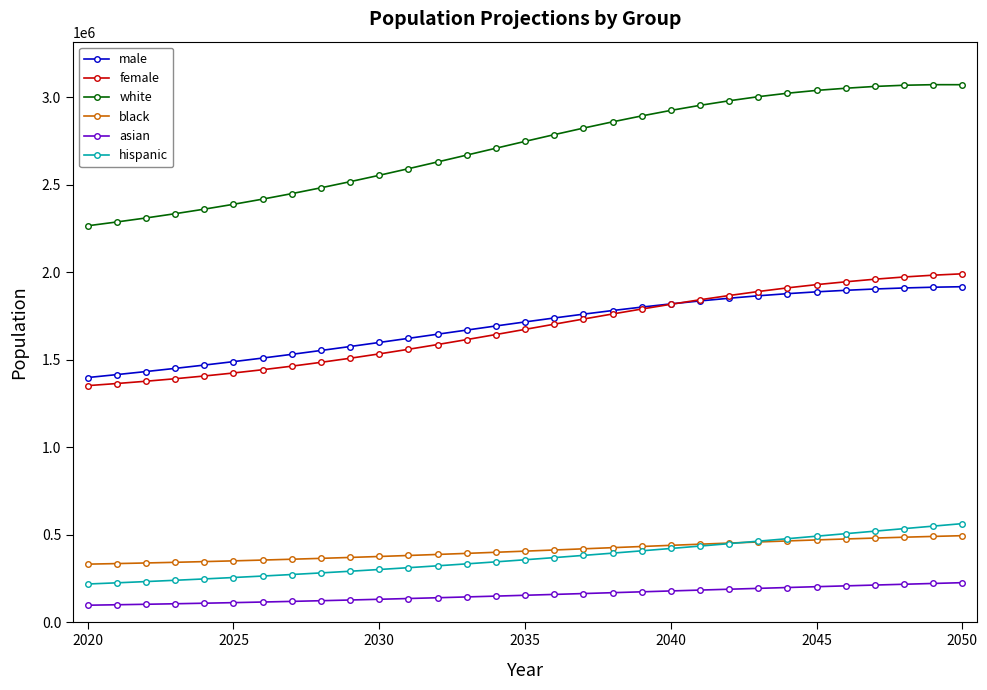

Is this an area chart (filled region under the line)?

No